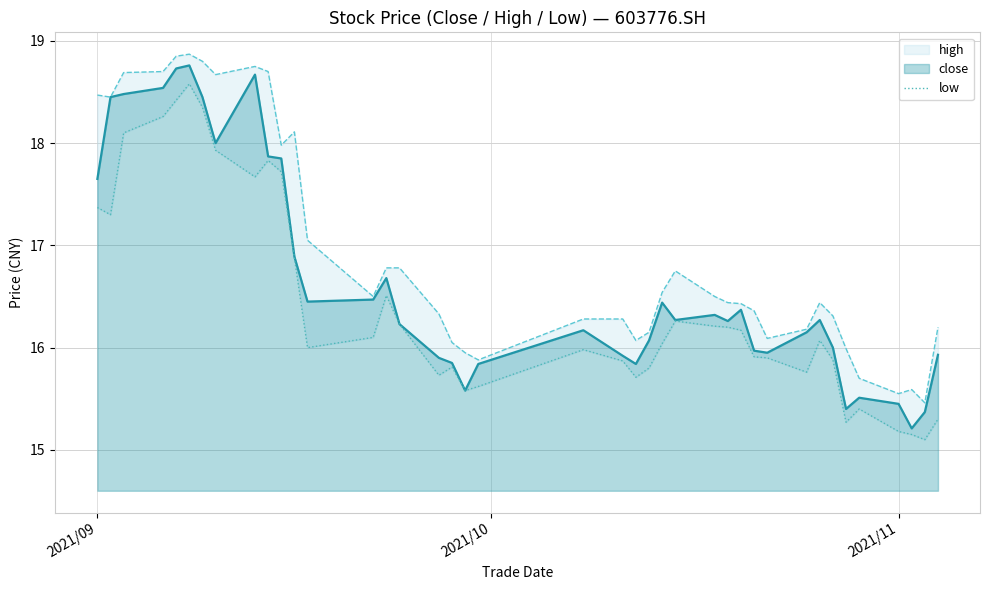

True or false: high has more than 0 interior local peaks.

True